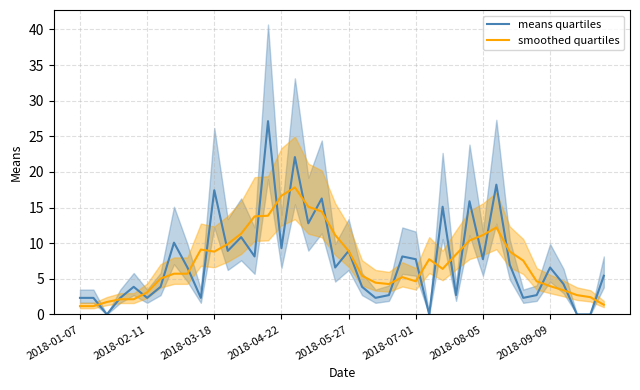

Reading right to left, list all the values displayed in this chart.

means quartiles: 5.4	0.0	0.0	4.3	6.6	2.7	2.3	7.0	18.2	7.8	15.9	2.7	15.1	0.0	7.8	8.1	2.7	2.3	3.9	8.9	6.6	16.3	12.8	22.1	9.3	27.1	8.1	10.8	8.9	17.4	2.3	6.6	10.1	3.9	2.3	3.9	2.3	0.0	2.3	2.3
smoothed quartiles: 1.4	2.4	2.7	3.4	4.0	4.7	7.6	8.8	12.2	11.1	10.4	8.4	6.4	7.8	4.7	5.2	4.3	4.5	5.4	8.9	11.1	14.4	15.1	17.8	16.7	13.9	13.8	11.3	9.9	8.8	9.1	5.7	5.7	5.0	3.1	2.1	2.1	1.7	1.2	1.2